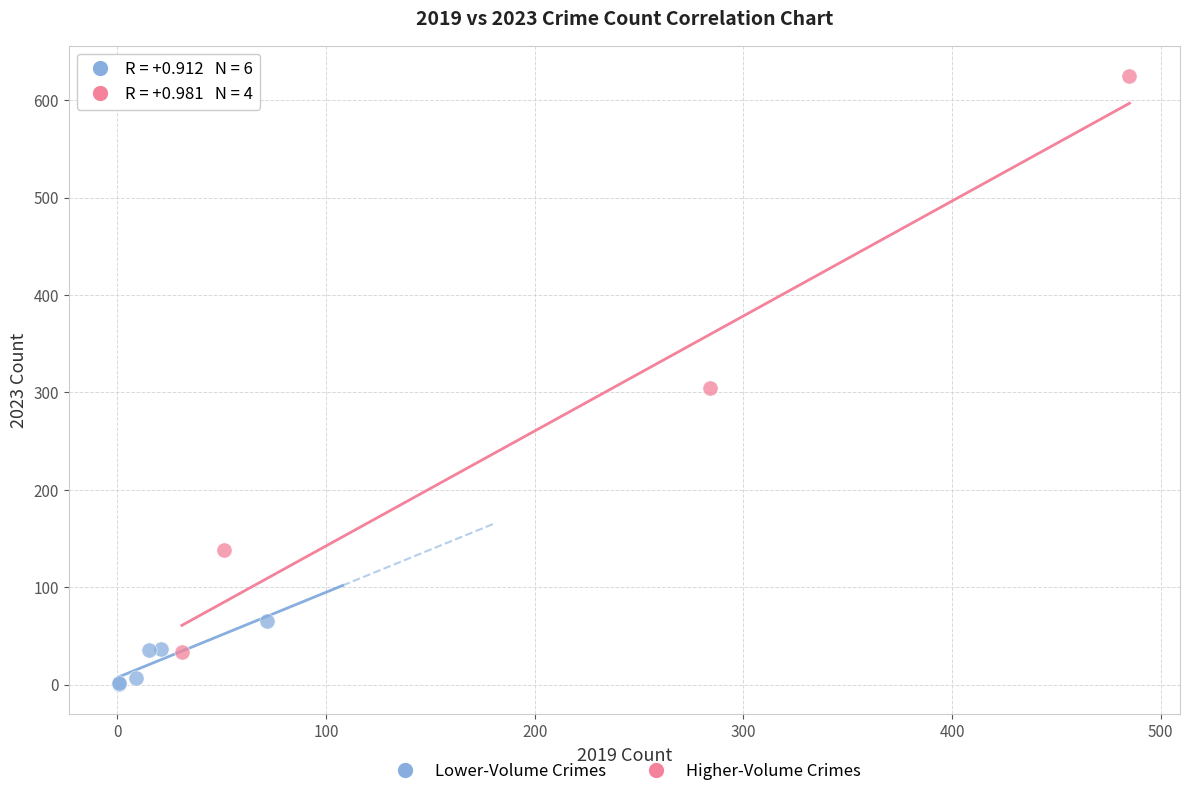

Which series has the widest spread of Y values?

Higher-Volume Crimes